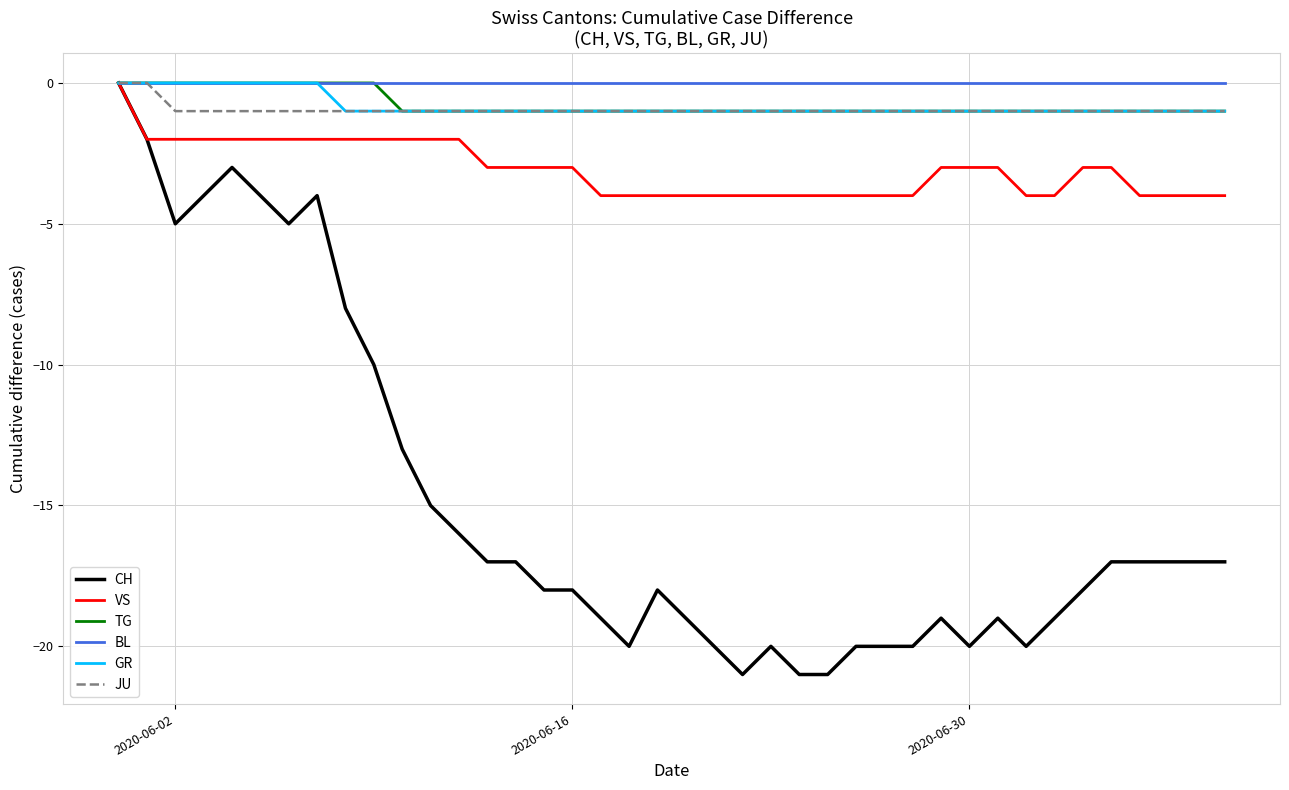

What is the minimum value shown in the chart?

-21